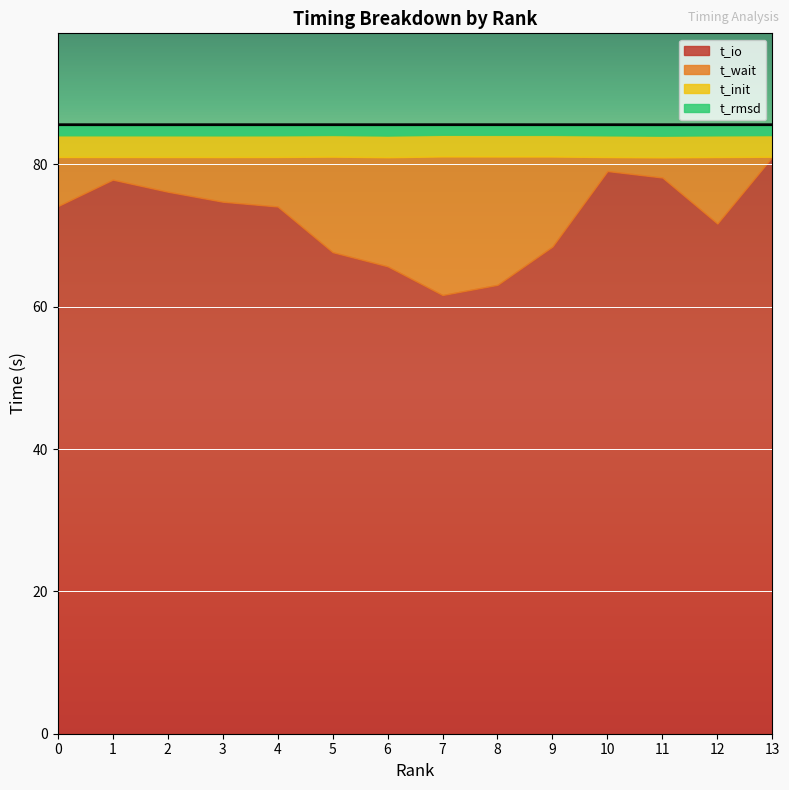

At which category does t_io reach its first local peak?

1